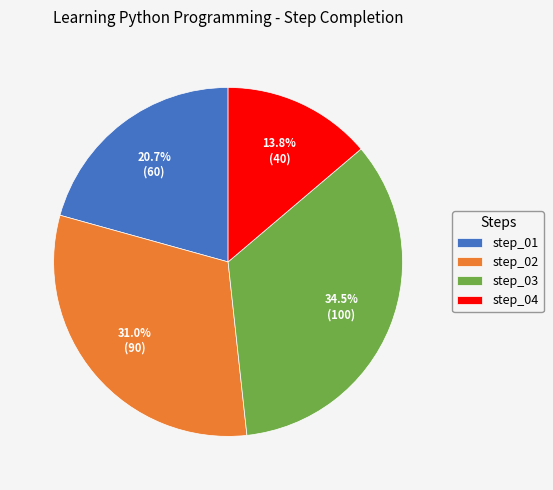

What is the total percentage of step_01 and step_03?

55.2%